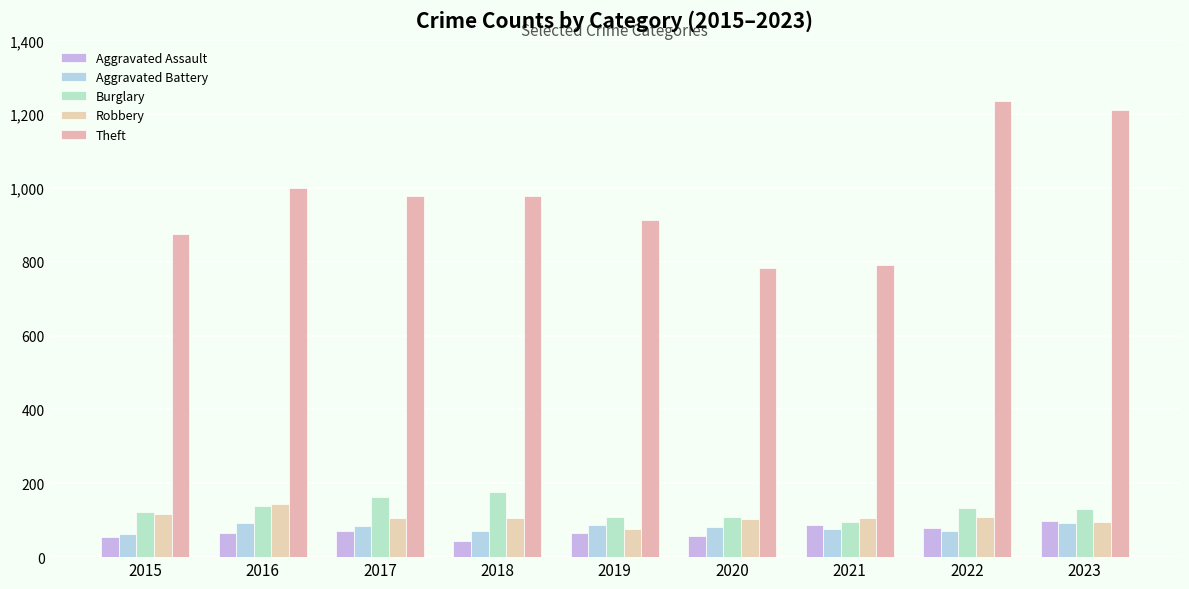

Which label corresponds to the smallest value in the chart?

2018